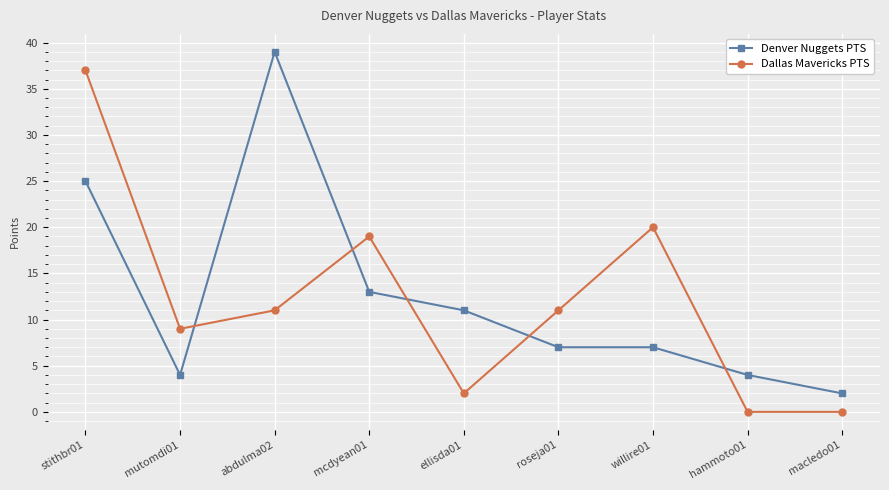

What is the label of the 7th point from the right?

abdulma02